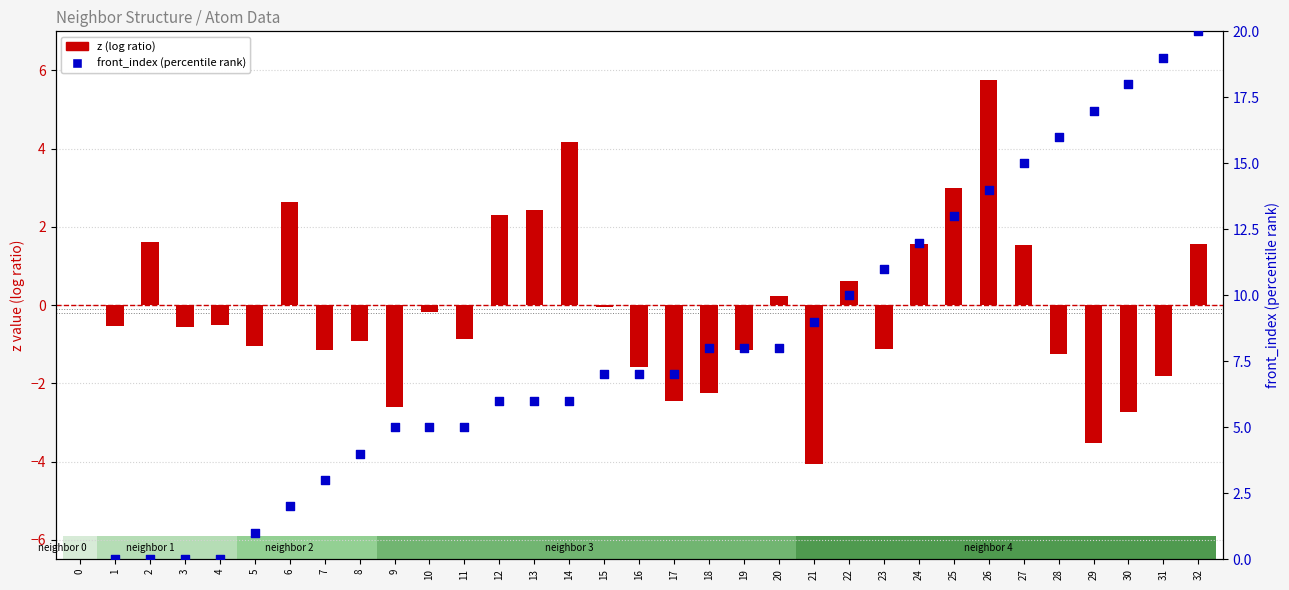

Which series contains the lowest Y value?

z (log ratio)